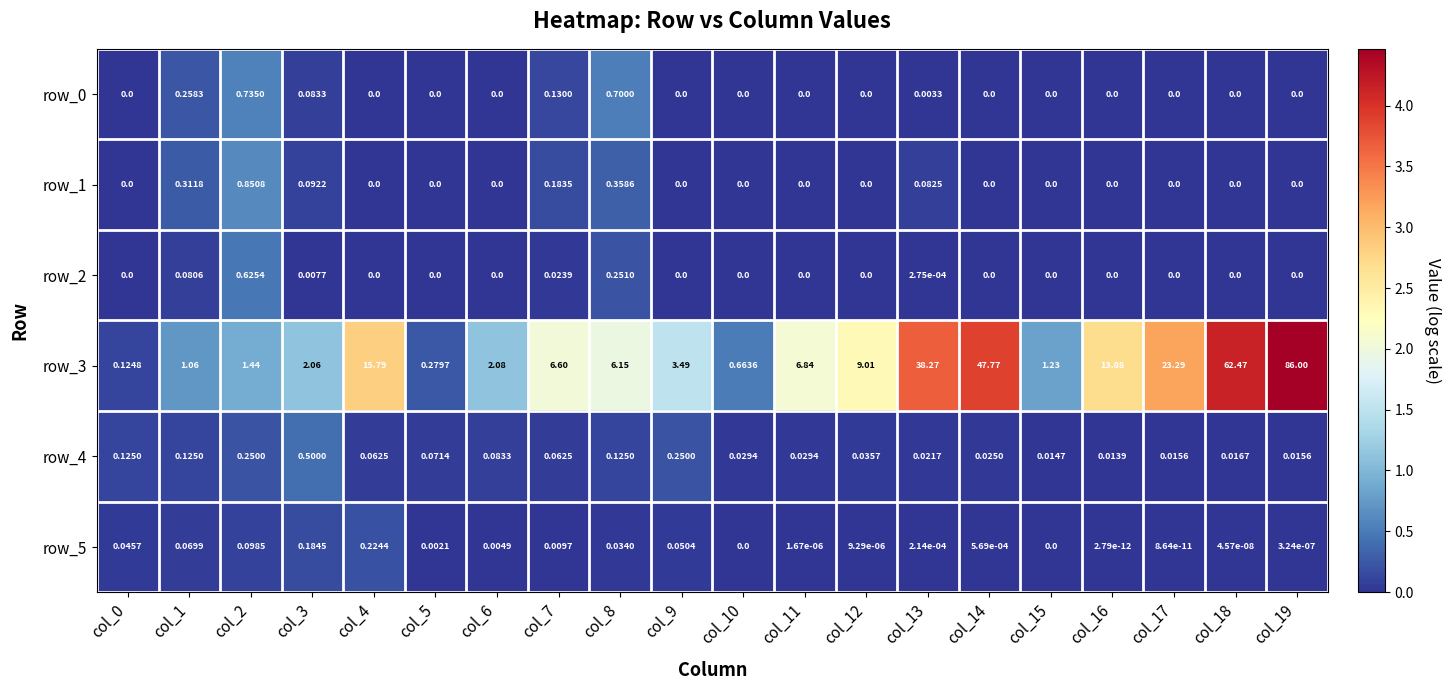

How many values in the row_3 series are below 6?

9